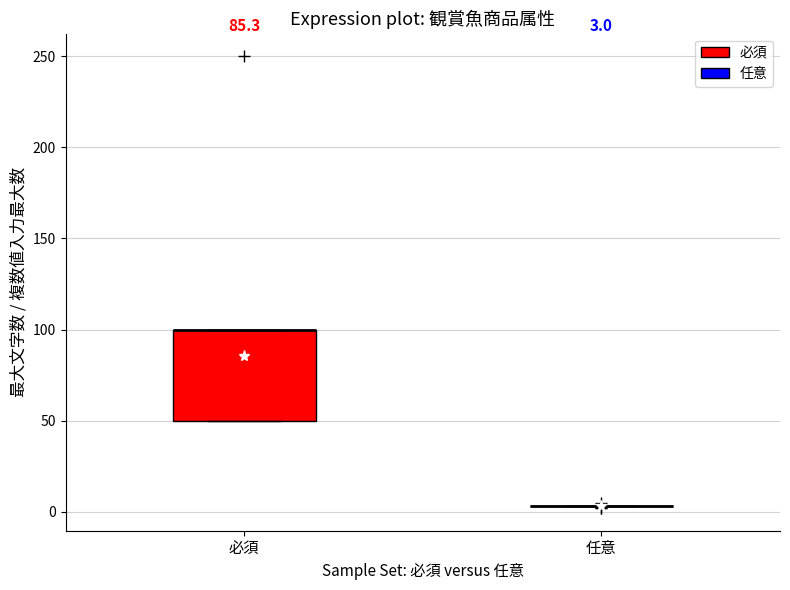

Which box is the tallest, from its lower edge to its upper edge?

必須